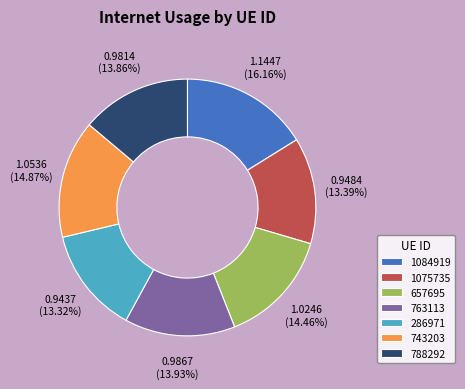

To the nearest percent, what is the average slice percentage?

14%